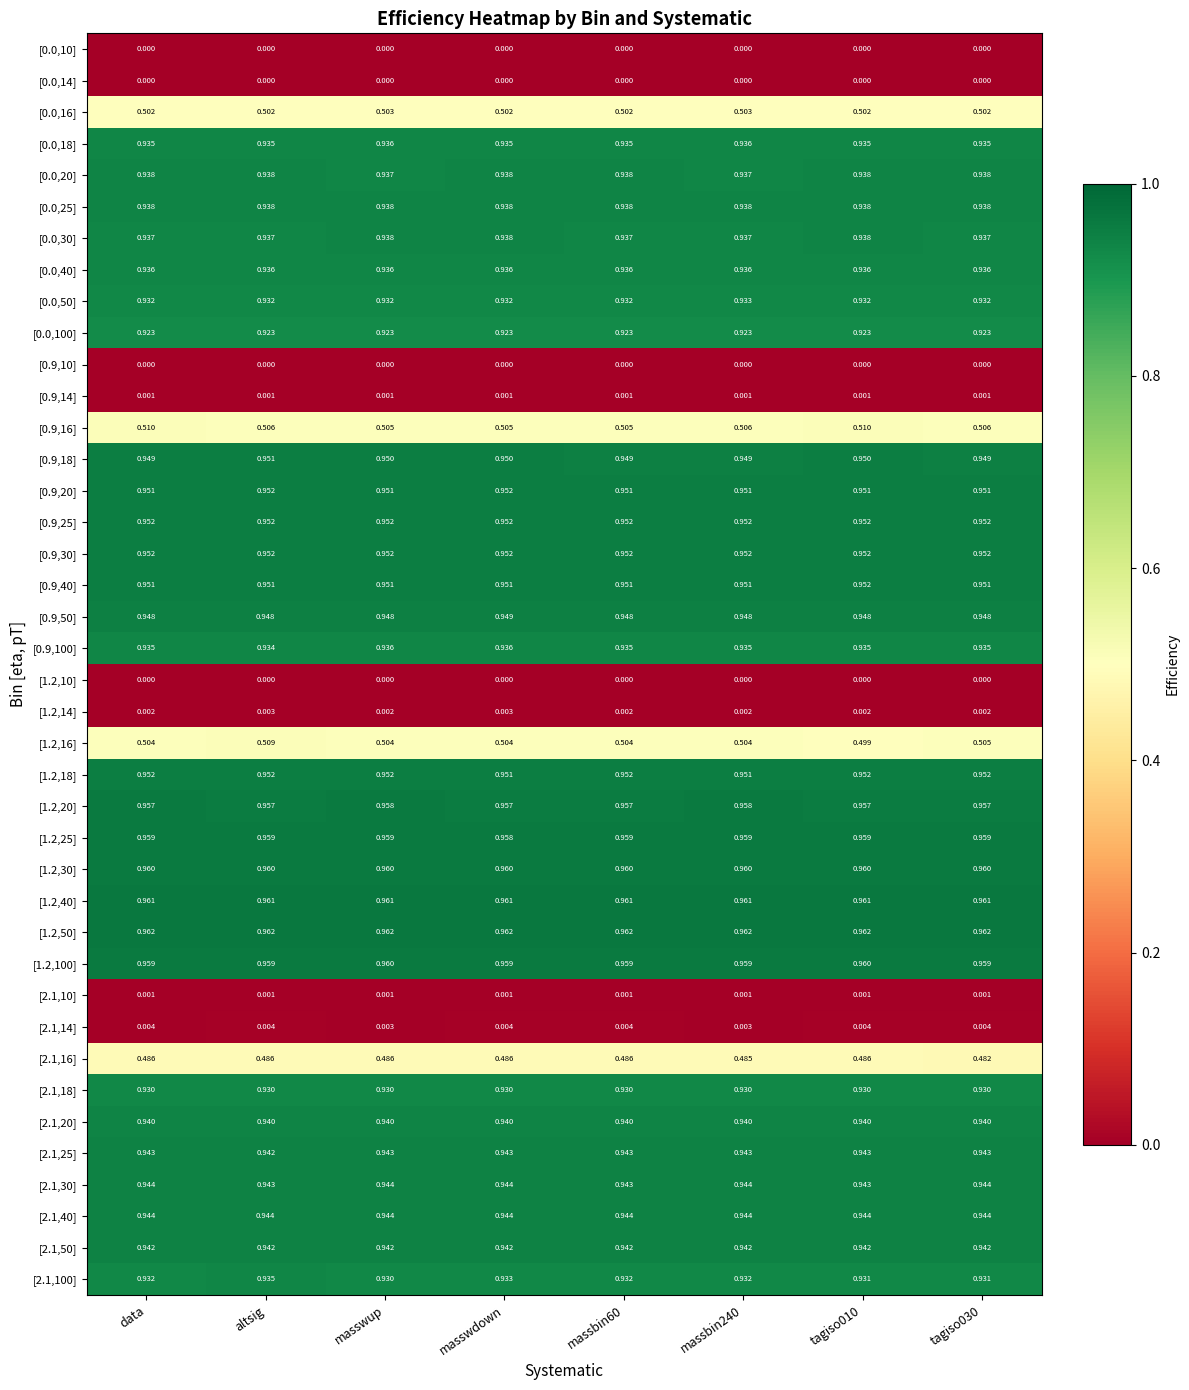

At which category is the sum across all series the highest?

altsig